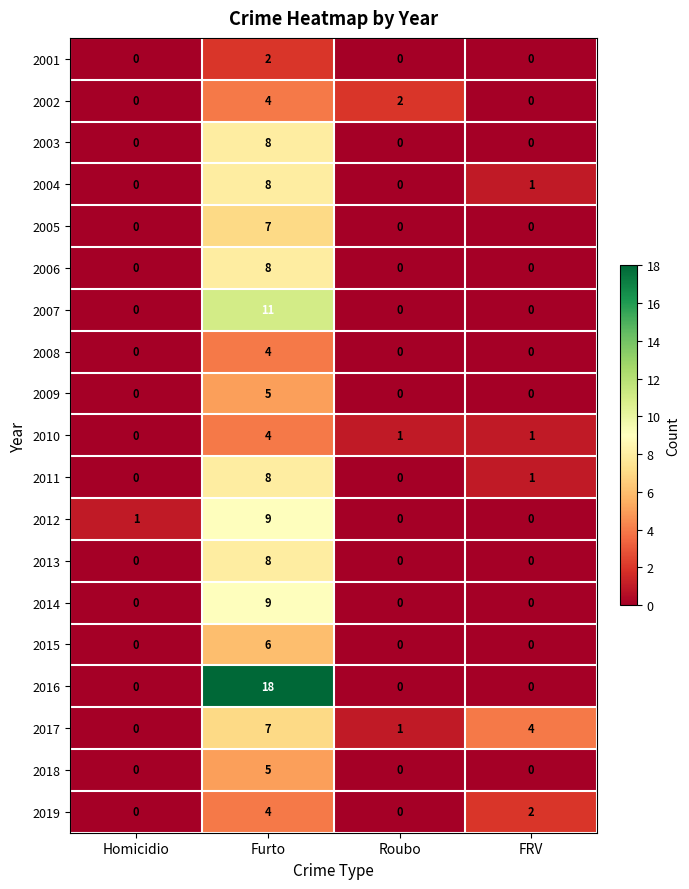

The 2013 series shows 0 at Homicidio. True or false?

True